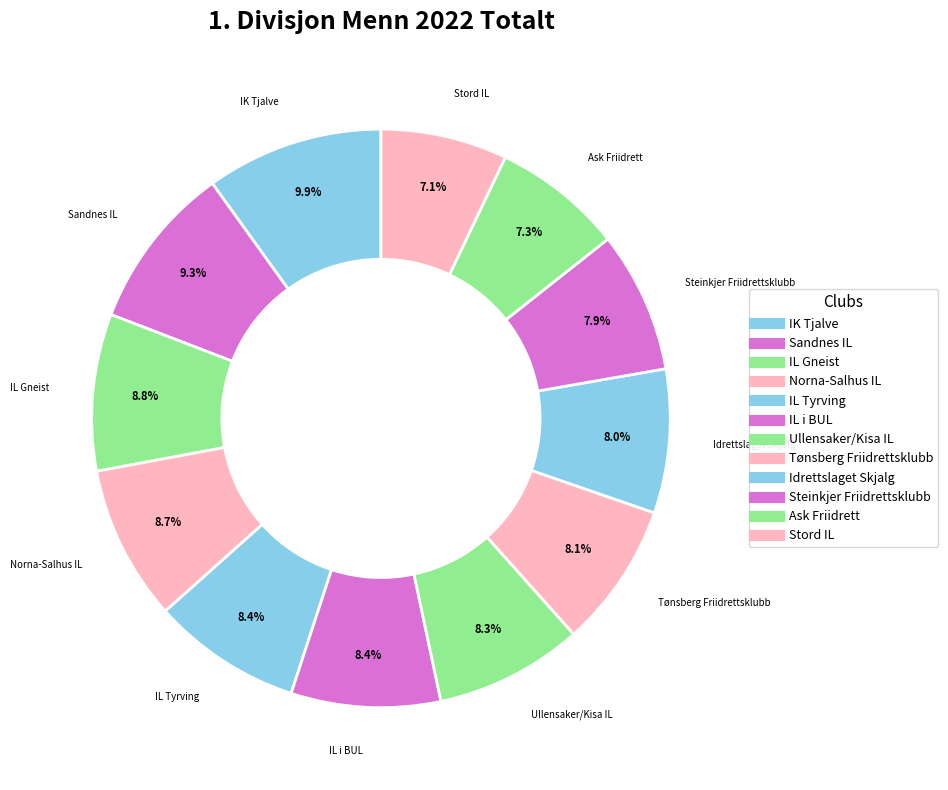

How many segments does this pie chart have?

12